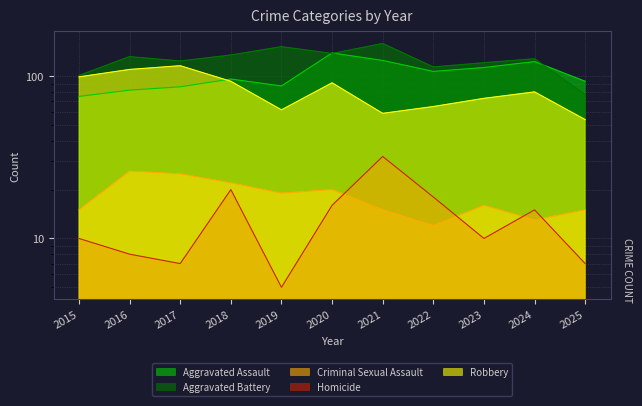

True or false: Aggravated Assault and Homicide intersect in this chart.

False